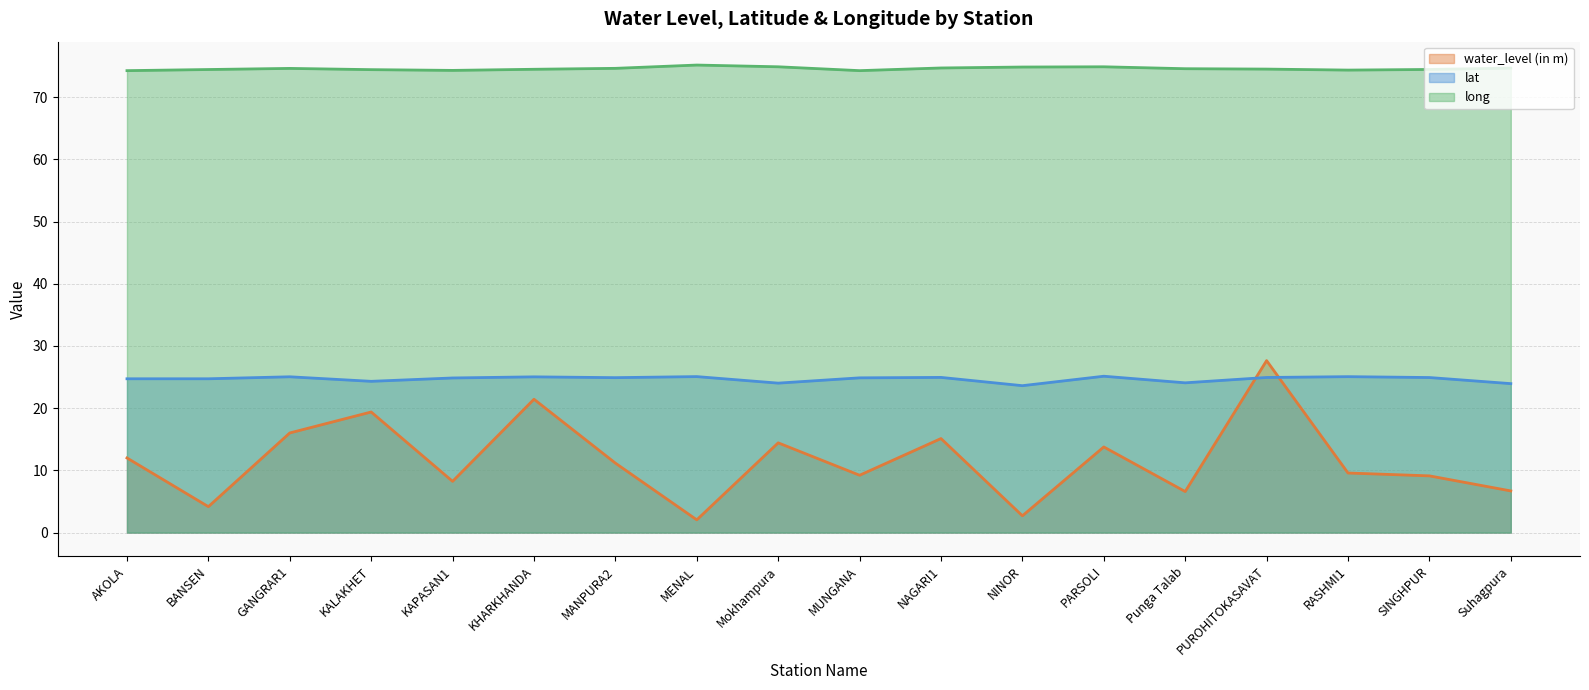

True or false: lat and long cross at least once.

False